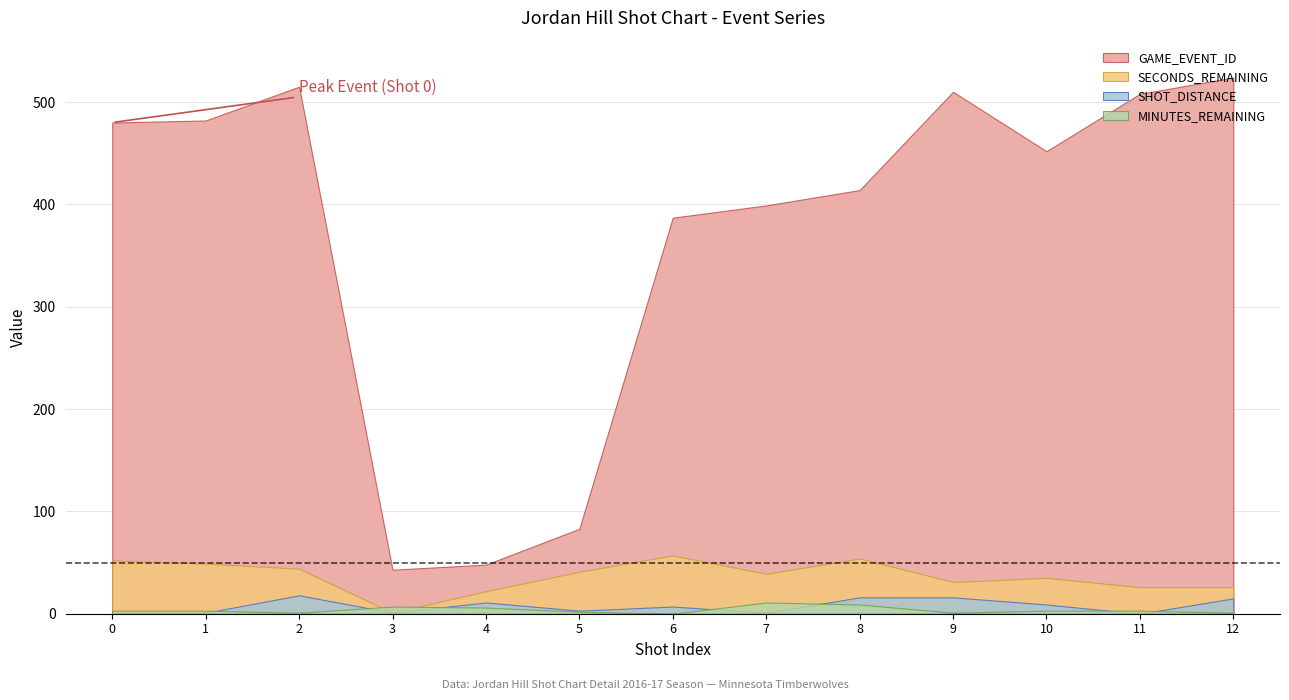

The value of SECONDS_REMAINING at 8 is 80. True or false?

False